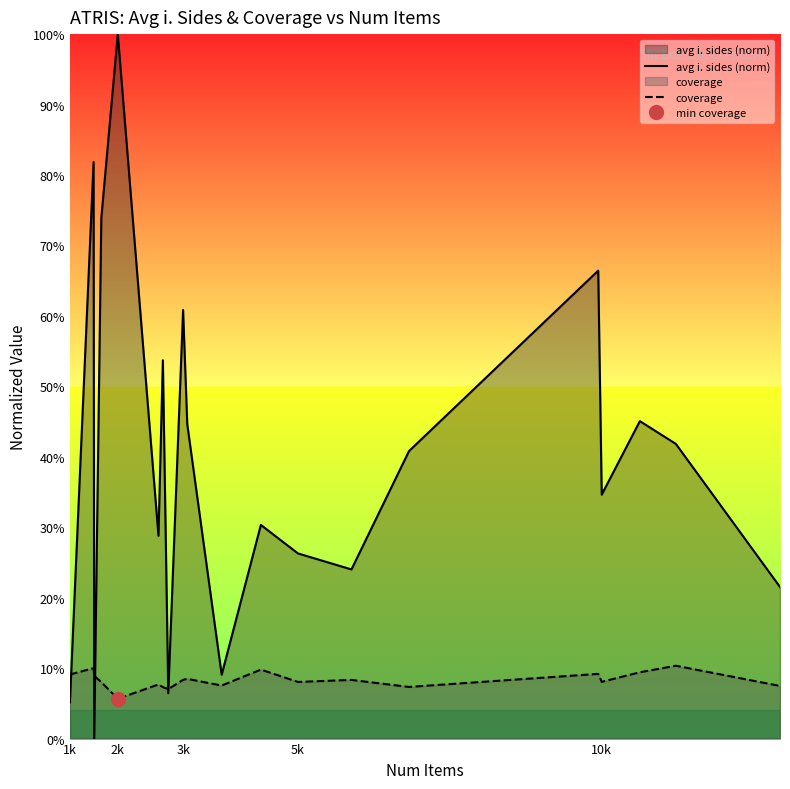

What are all the series names shown in the legend?

avg i. sides (norm), coverage